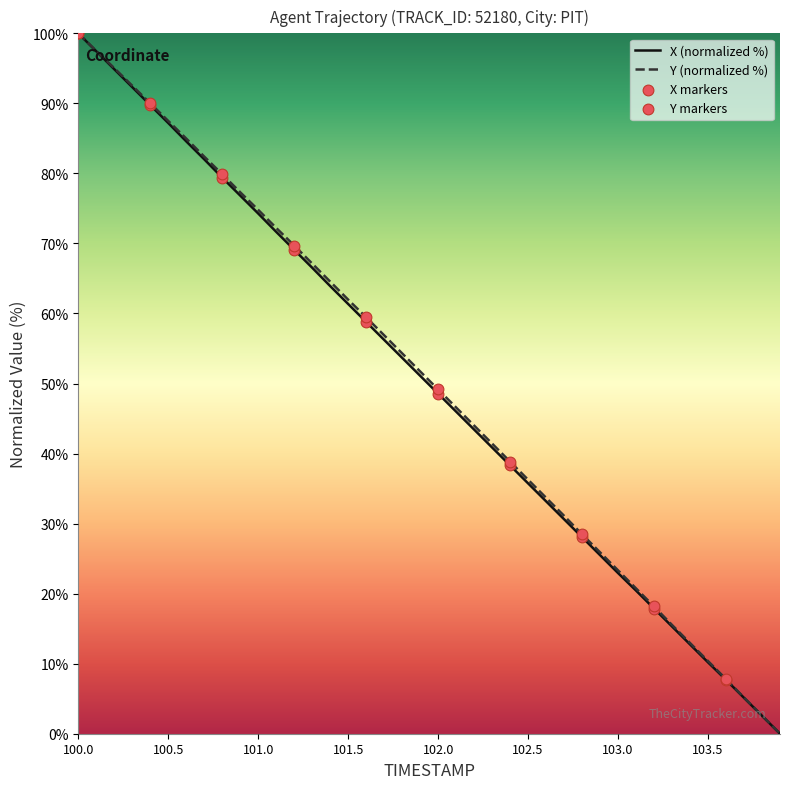

What is the maximum value shown in the chart?

100.0